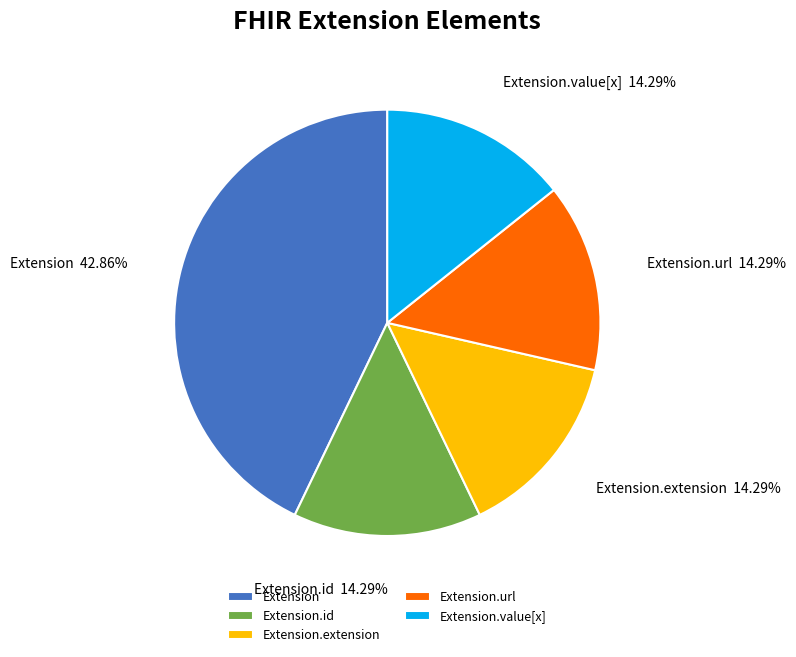

True or false: Extension.url accounts for 99% of the total.

False